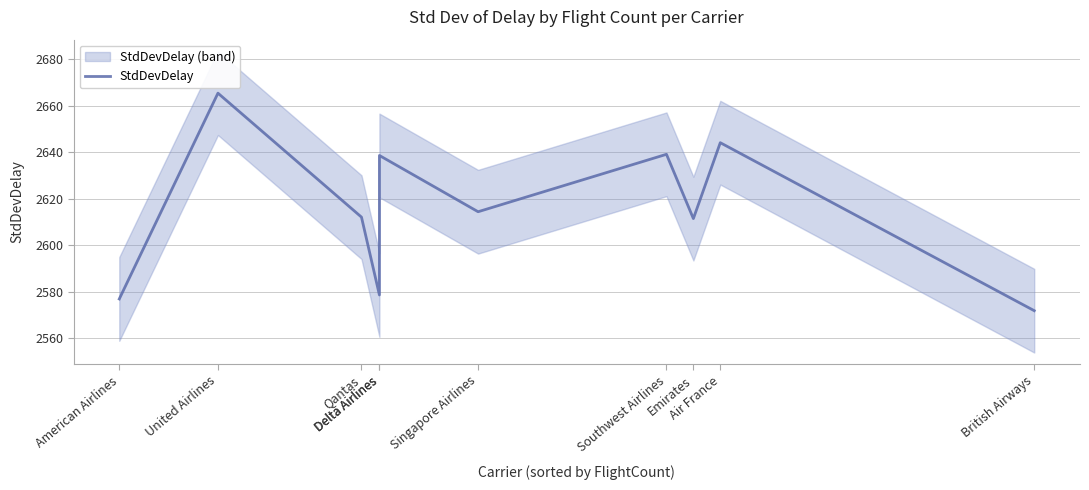

What is the difference between the maximum and minimum values?

93.5